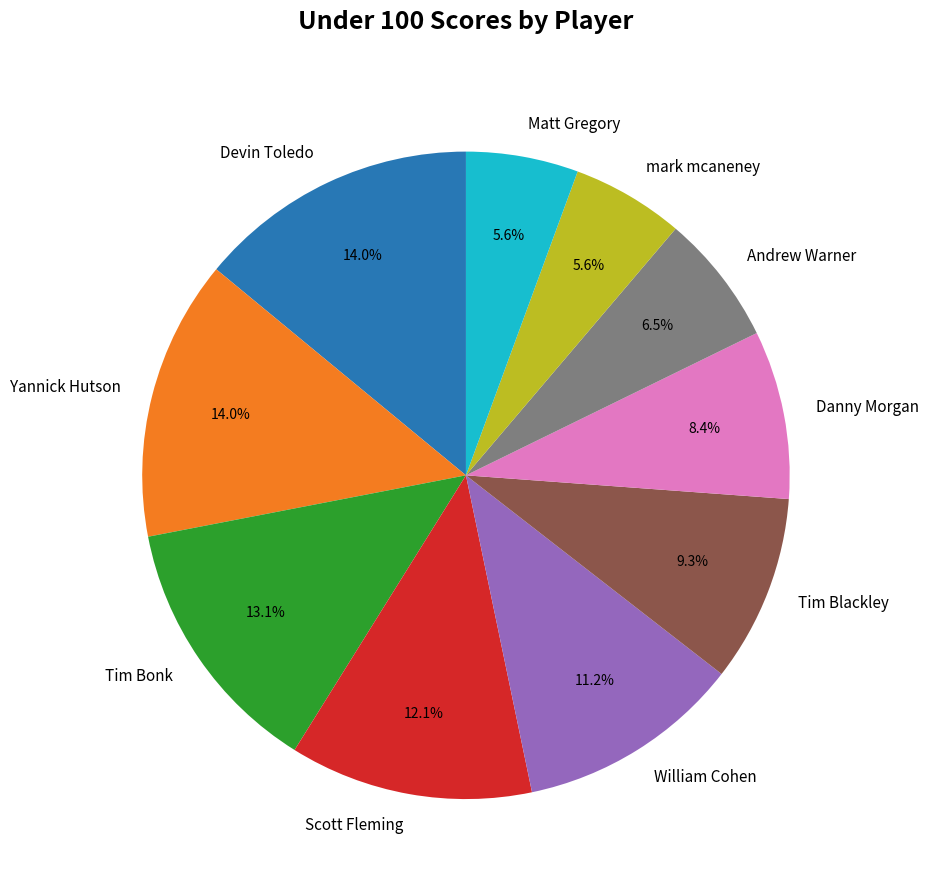

Which has a higher value, Tim Bonk or Tim Blackley?

Tim Bonk